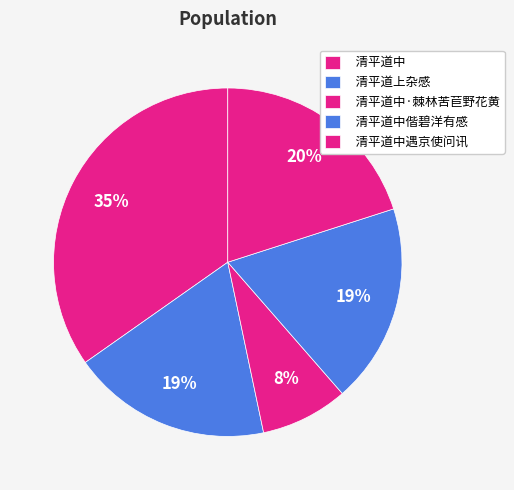

Count the number of slices in the pie.

5